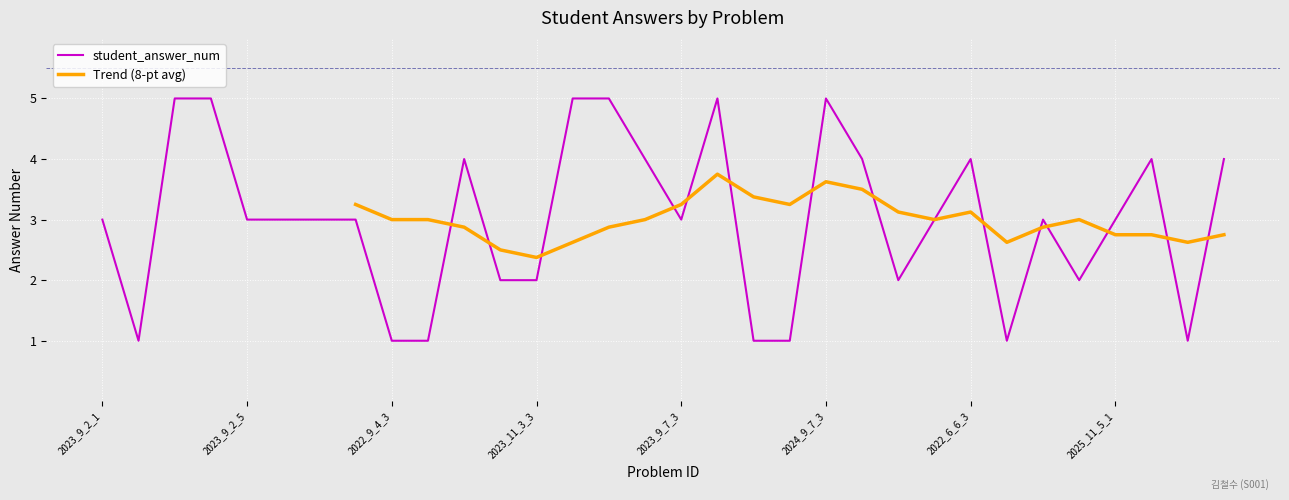

At which label does the data first exceed 3?

2023_9_2_3